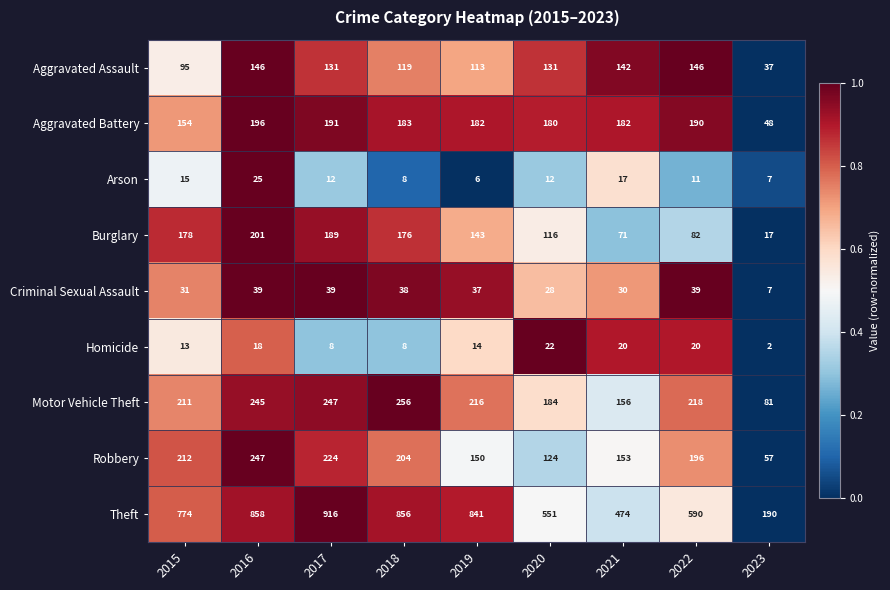

Which label corresponds to the smallest value in the chart?

2023